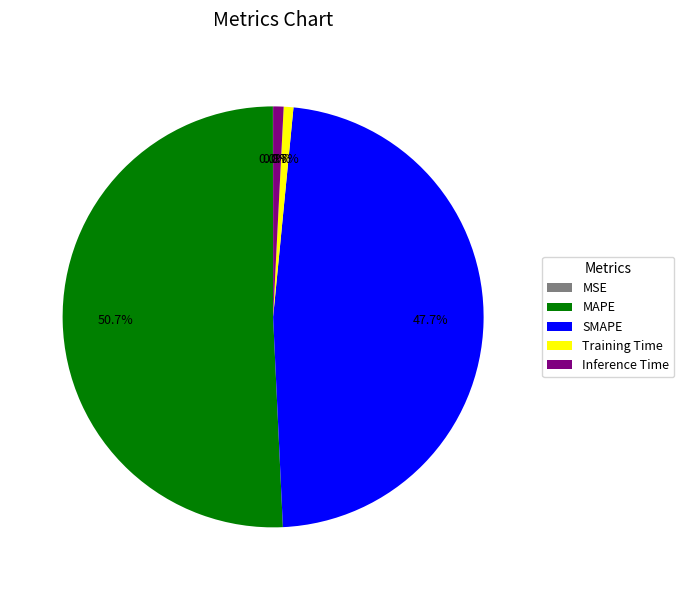

Combined, do SMAPE and Inference Time account for over 50%?

No